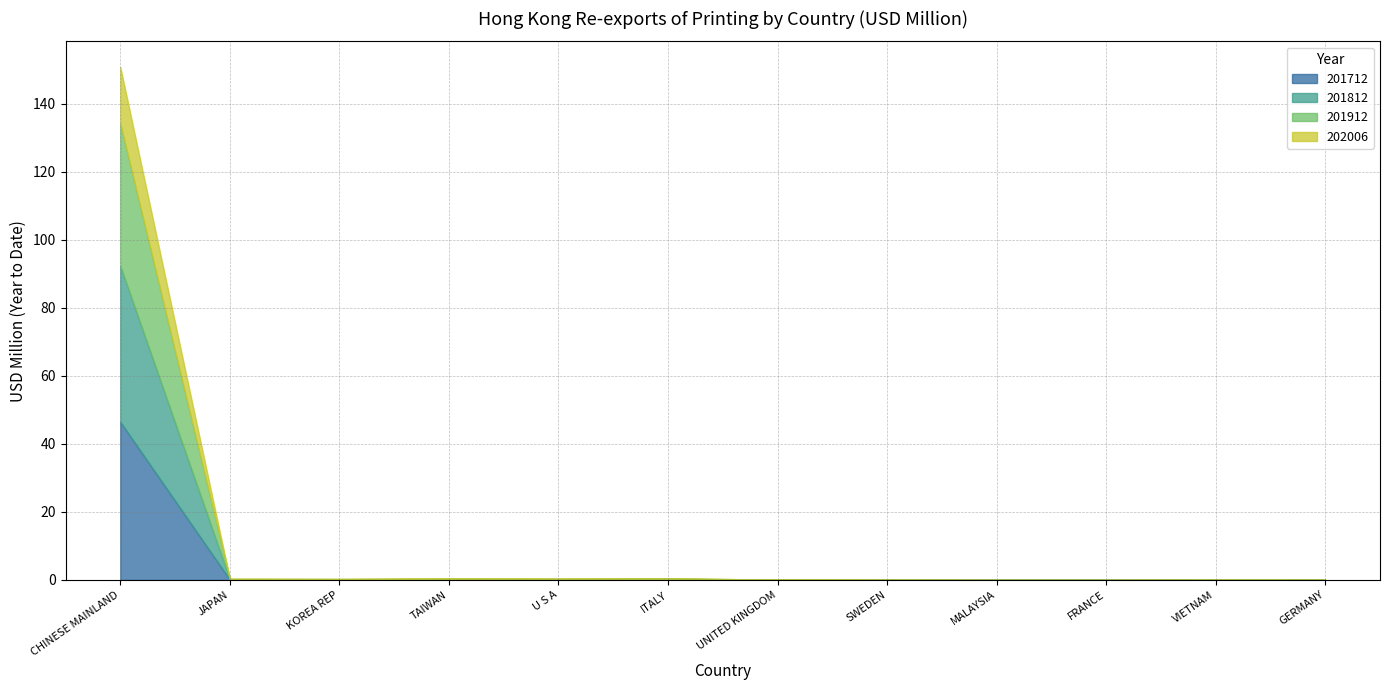

Where is the first local minimum for 201712?

JAPAN